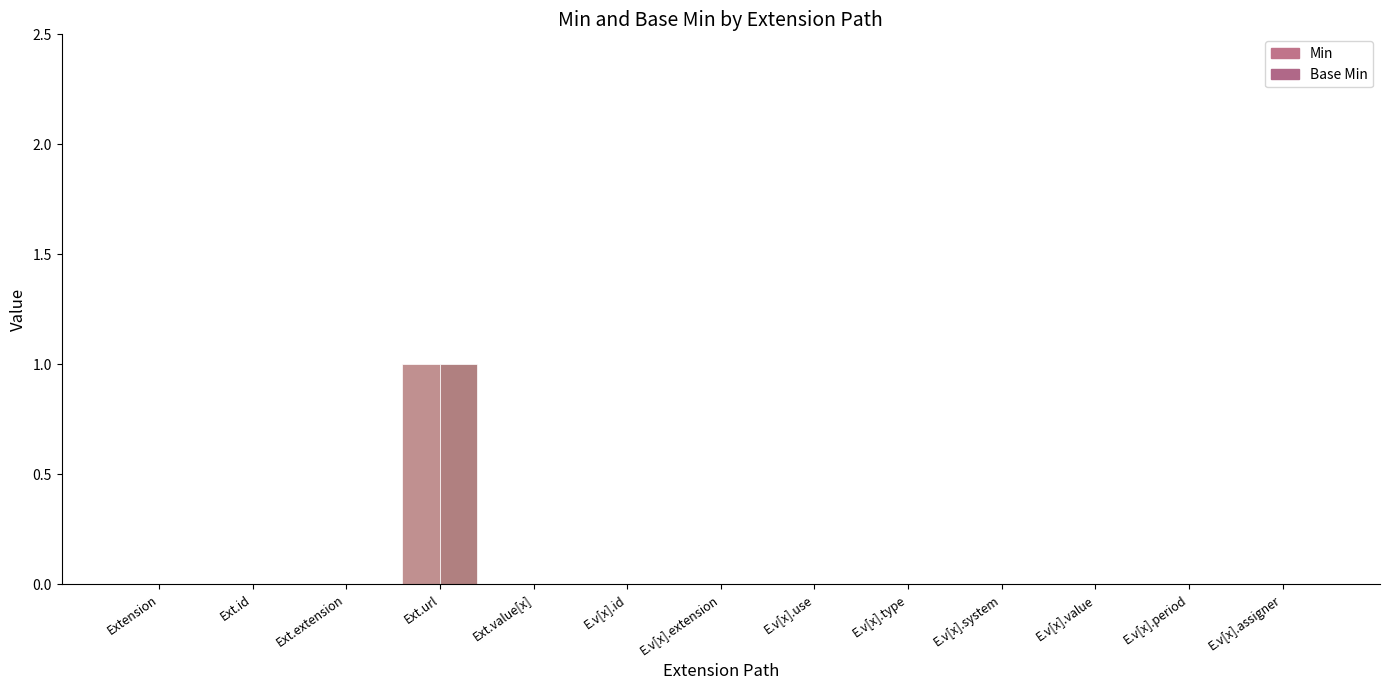

Which series has the largest total across all categories?

Min